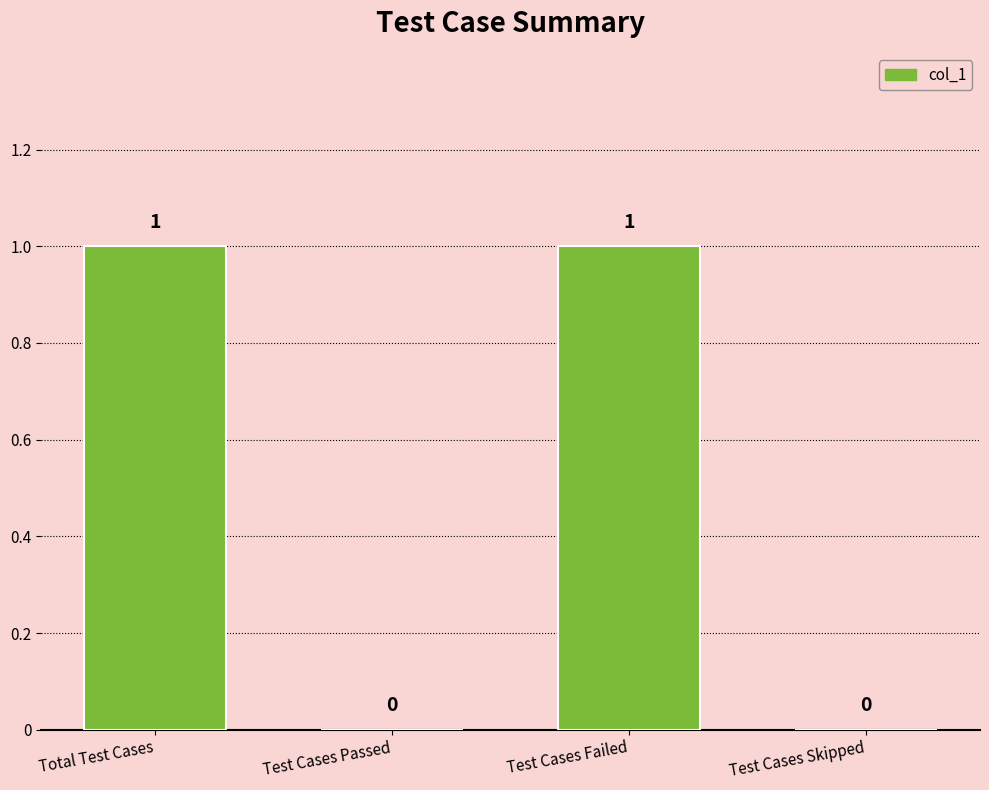

Reading left to right, what are all the values shown in this chart?

Total Test Cases=1	Test Cases Passed=0	Test Cases Failed=1	Test Cases Skipped=0